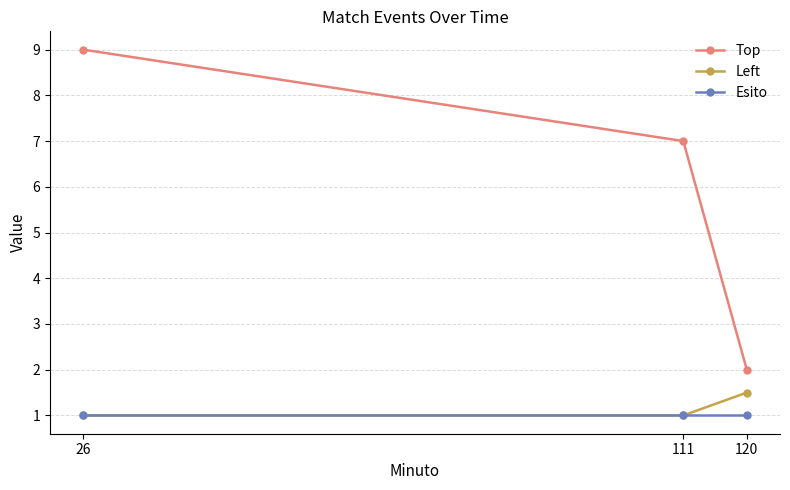

What is the difference between the maximum and minimum values in the Top series?

7.0